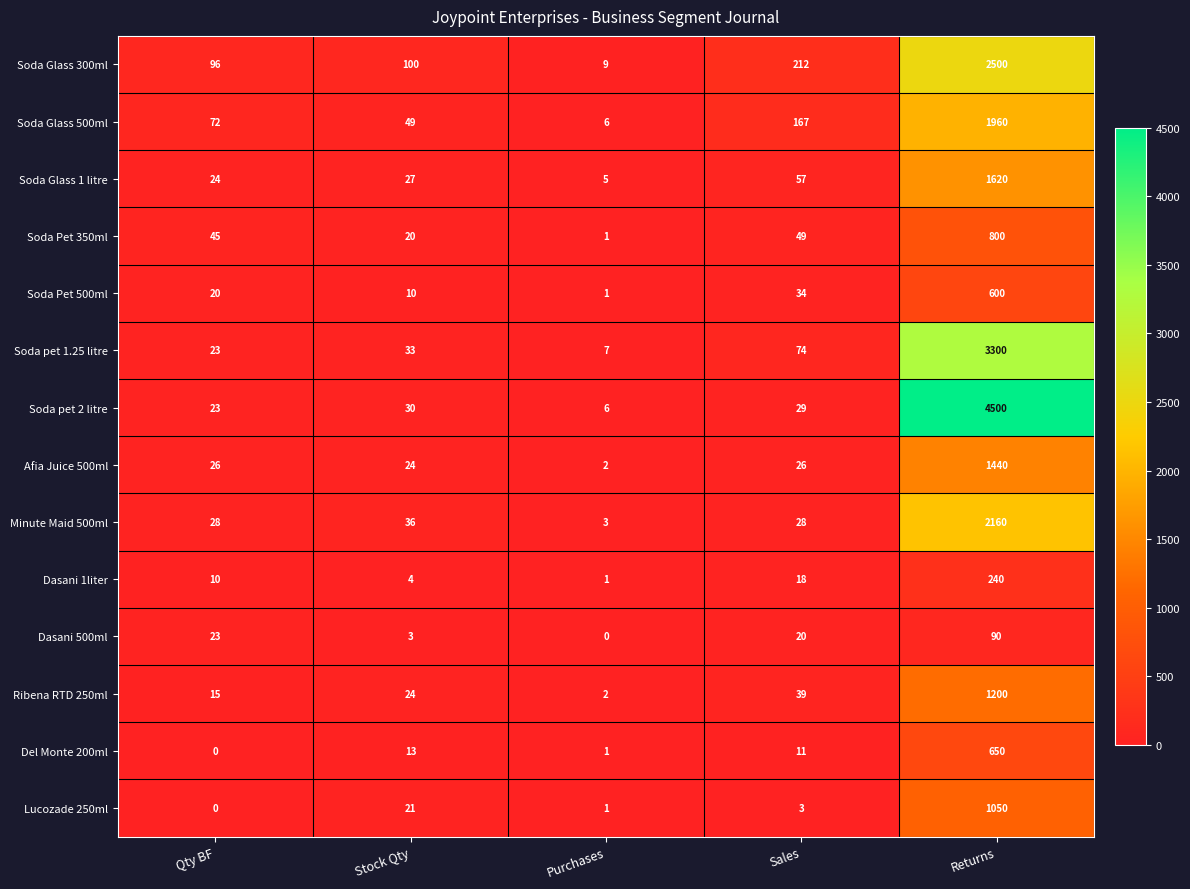

At which label is Soda pet 1.25 litre closest to 1653?

Sales